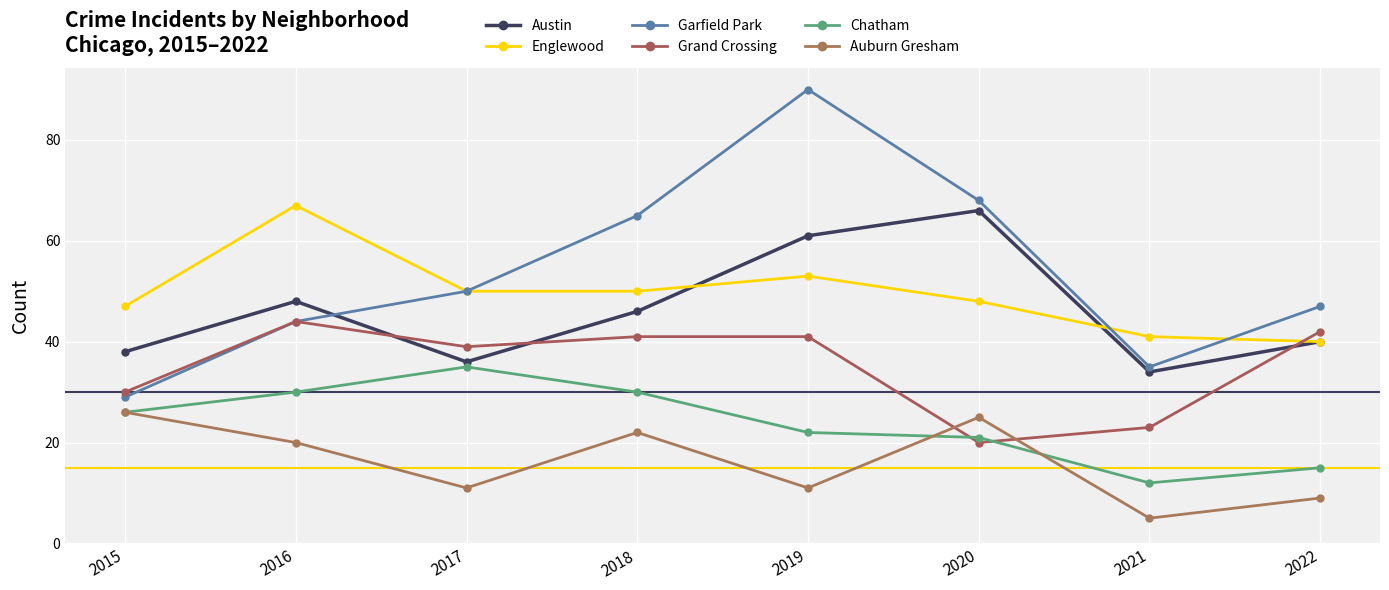

How many distinct data groups are displayed?

6